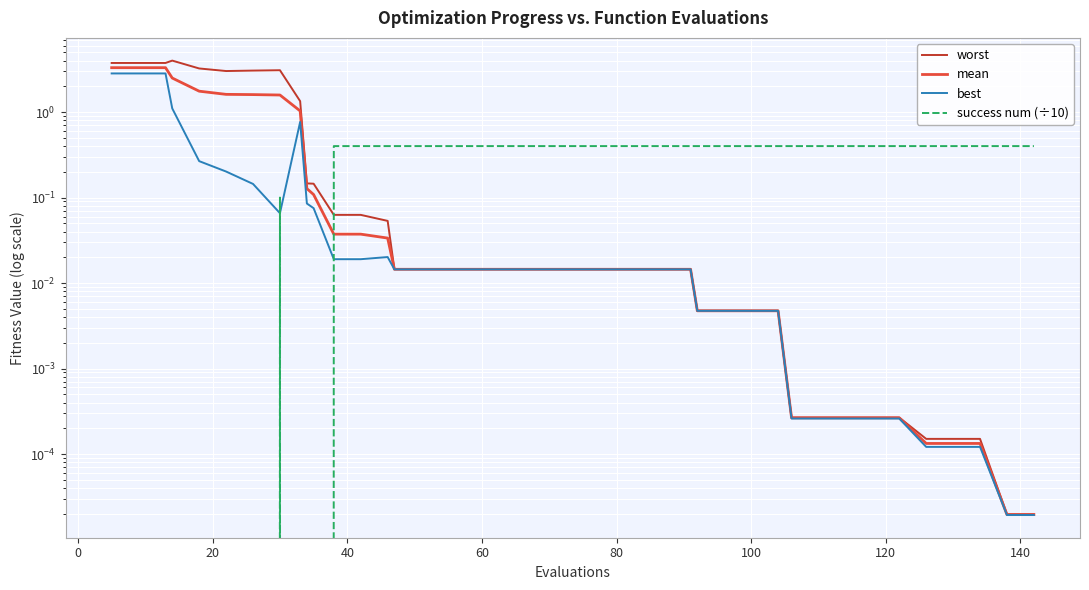

True or false: success num (÷10) has more than 1 points higher than both neighbors.

False